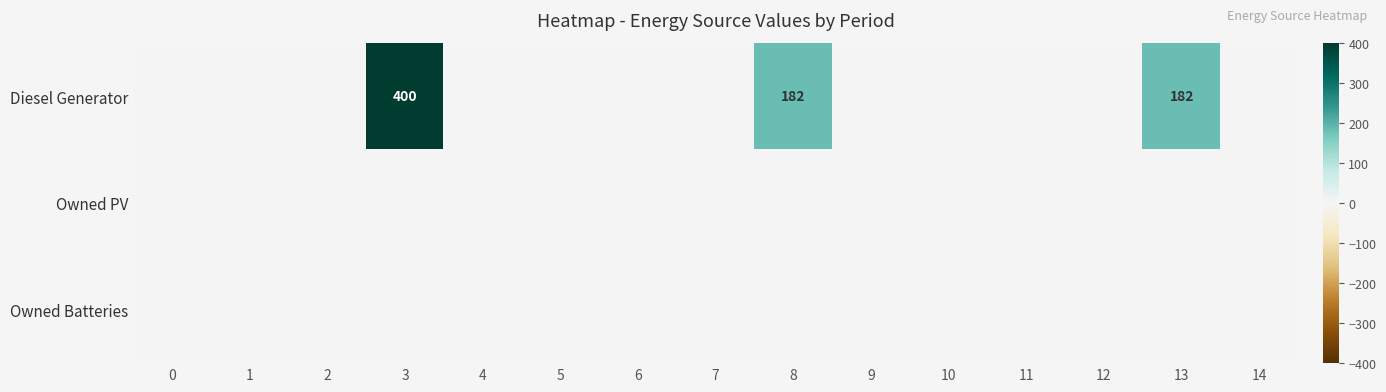

Between 1 and 7, which series saw the biggest shift?

Diesel Generator